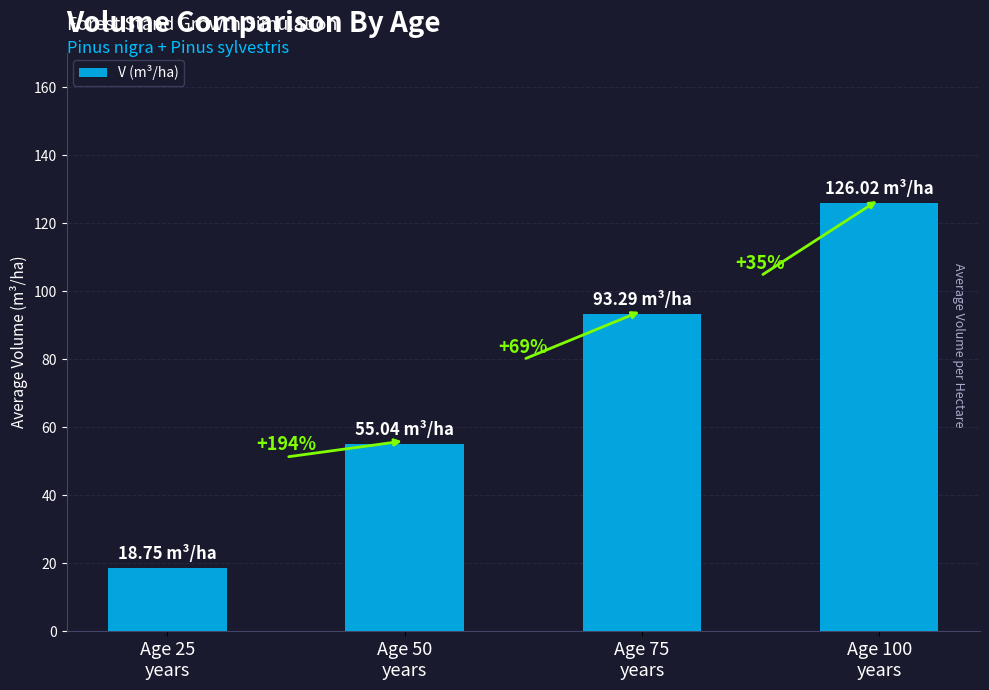

How many bars are there in total?

4